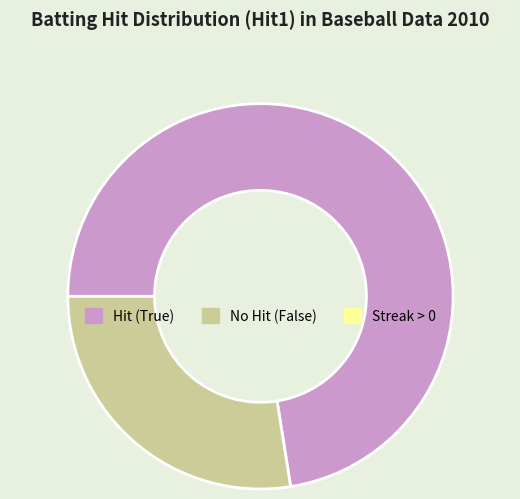

Is there any slice that represents more than half of the pie?

Yes